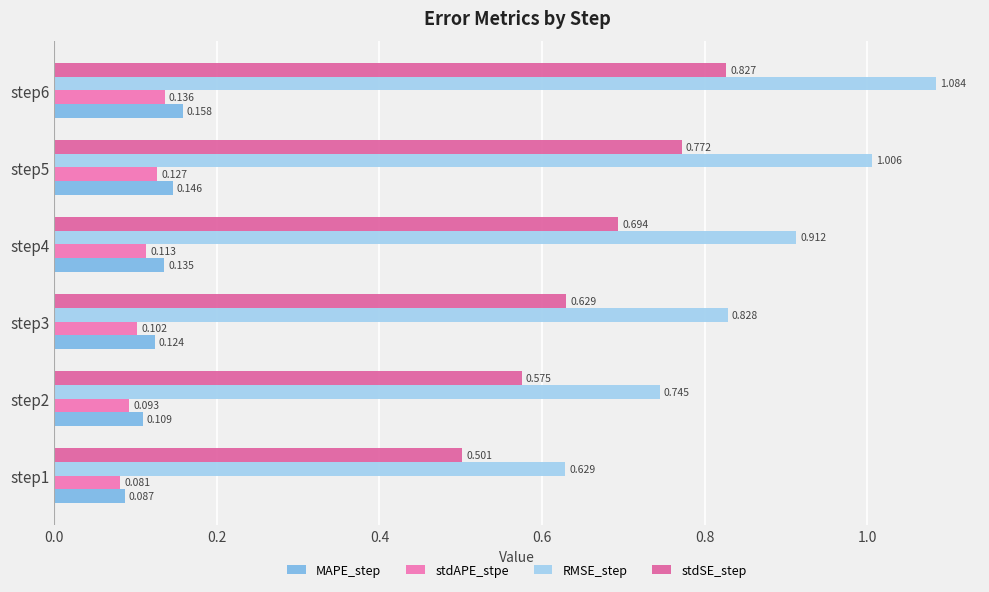

What is the sum of all stdSE_step values?

4.0